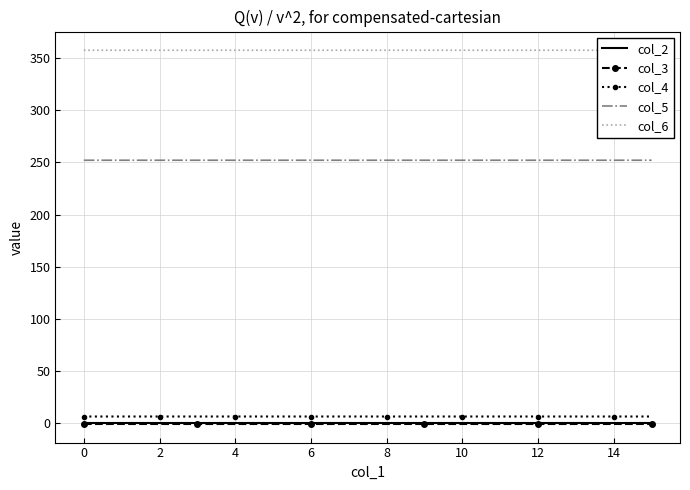

The value of col_5 at 8 is 252.1. True or false?

True